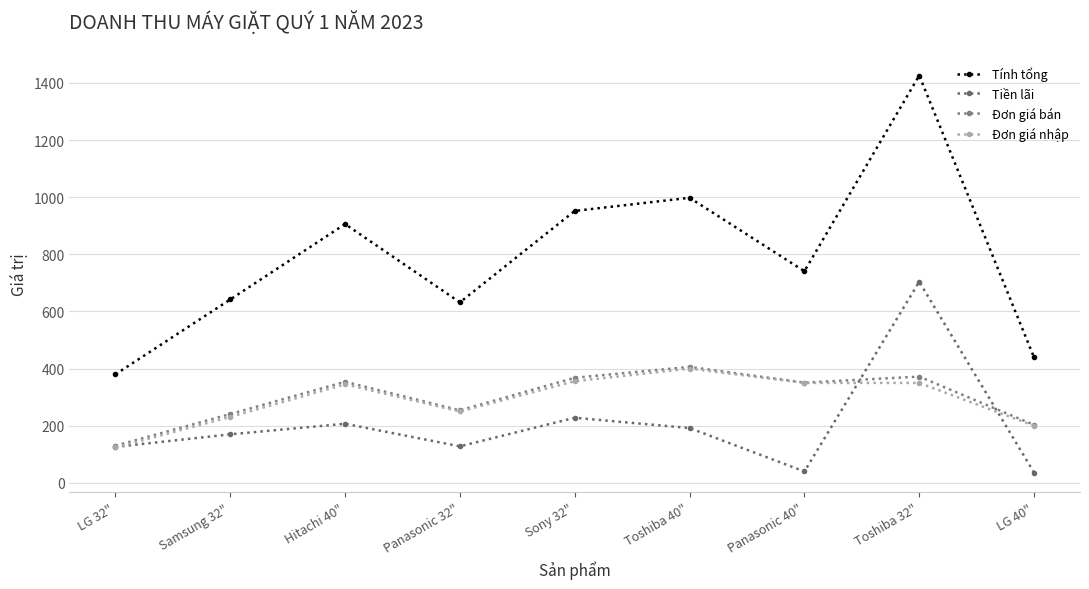

What are all the series names shown in the legend?

Tính tổng, Tiền lãi, Đơn giá bán, Đơn giá nhập